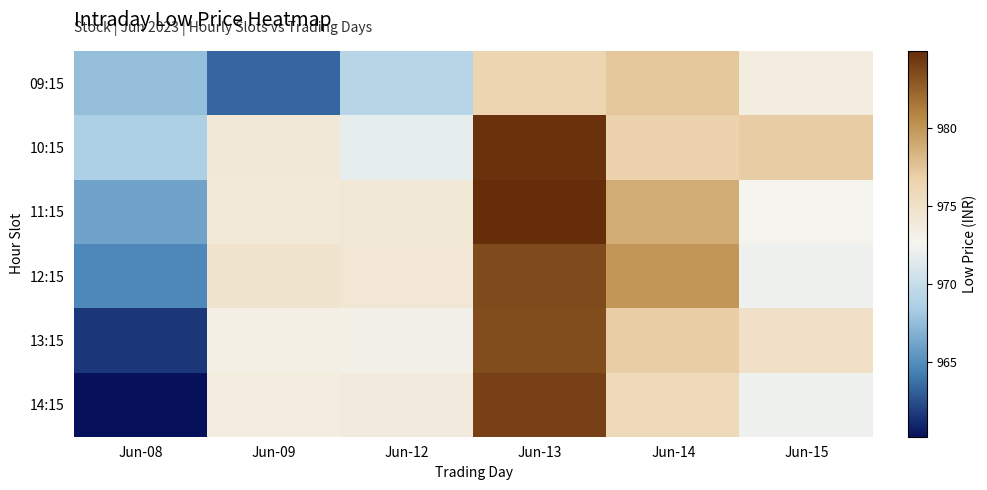

Which series has the largest range (max minus min)?

14:15